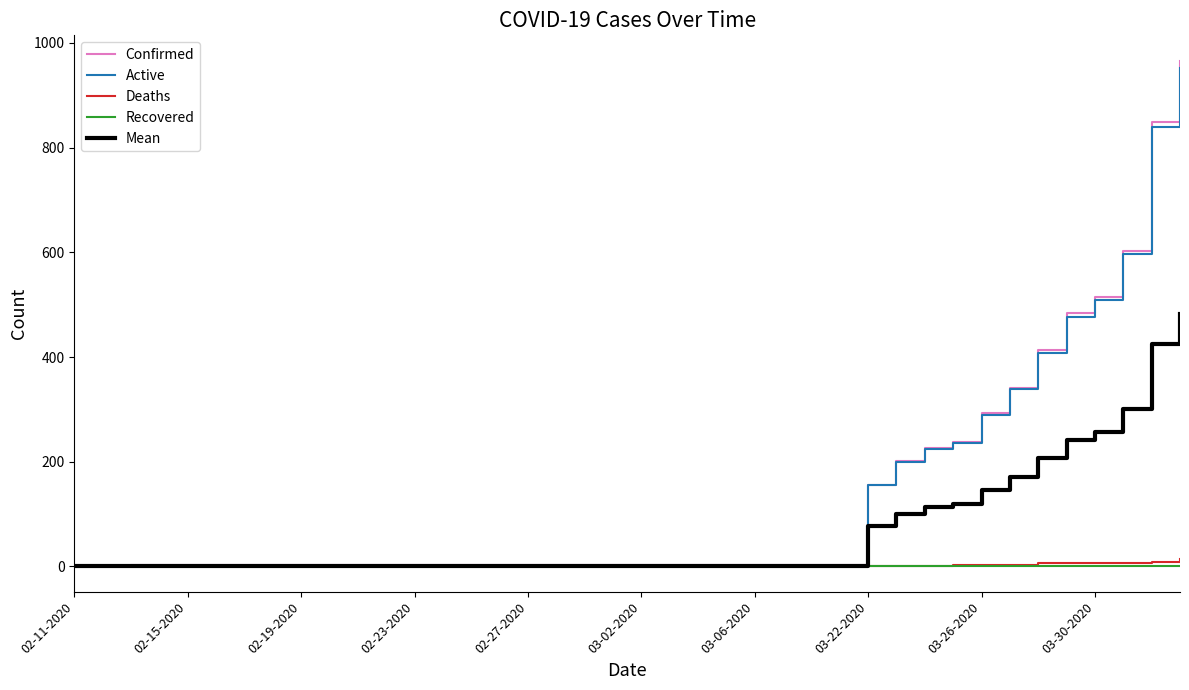

What is the greatest value displayed?

966.0